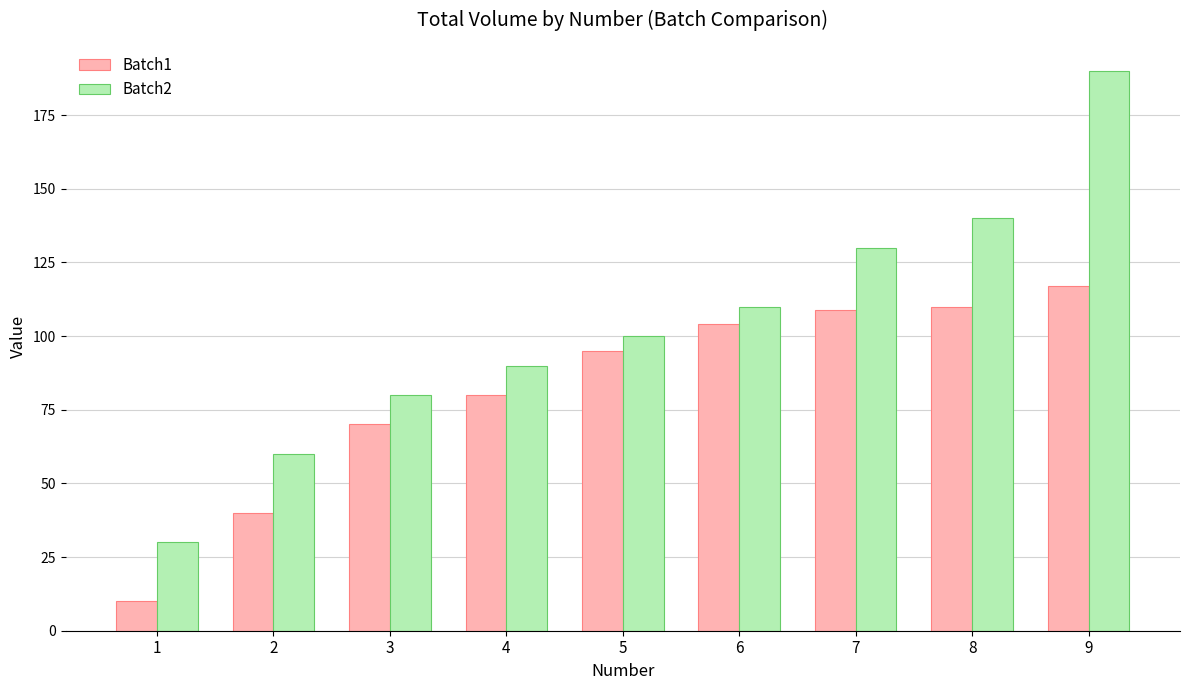

Between 4 and 7, which series saw the biggest shift?

Batch2